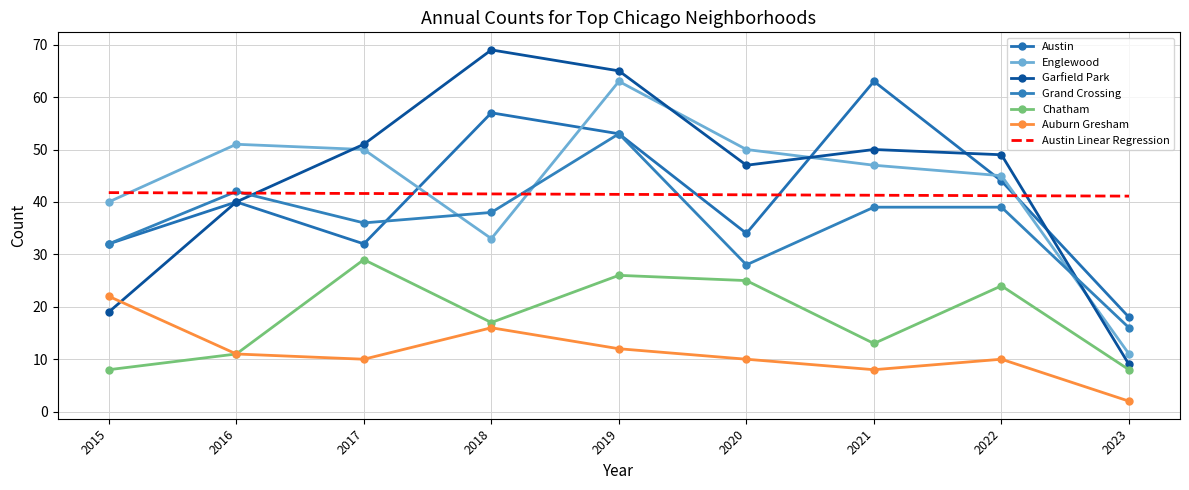

Which series has the largest range (max minus min)?

Garfield Park